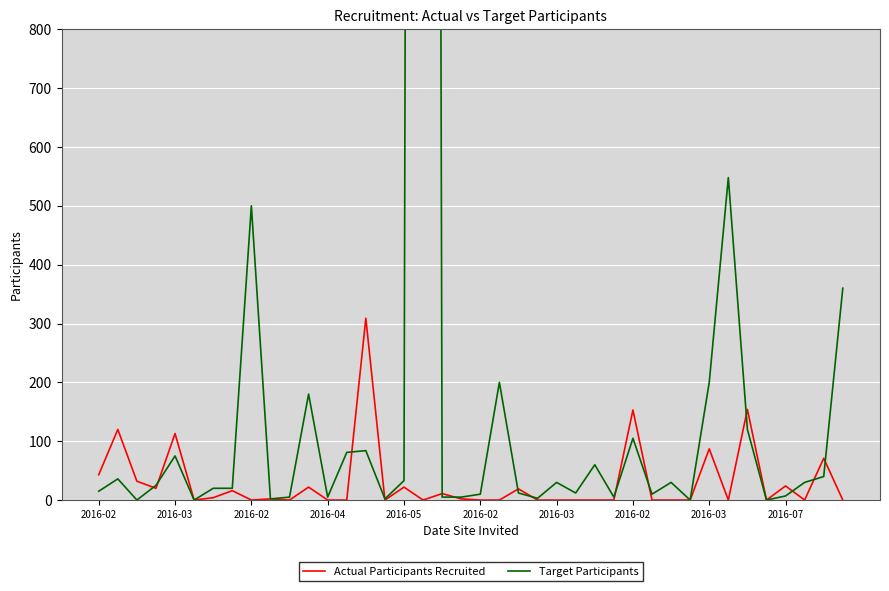

What are all the series names shown in the legend?

Actual Participants Recruited, Target Participants